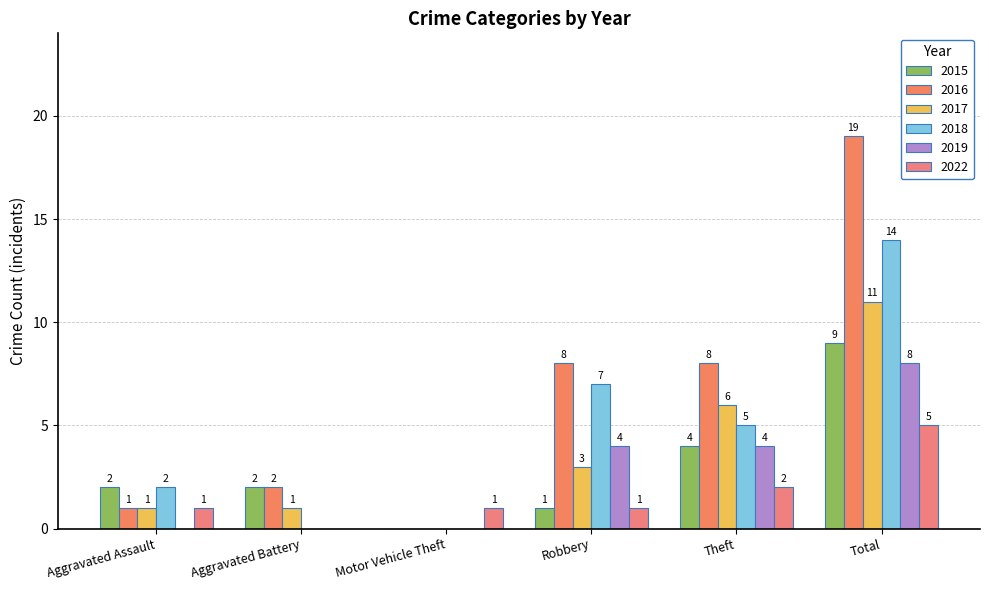

Rank the series by their maximum value, from highest to lowest.

2016, 2018, 2017, 2015, 2019, 2022